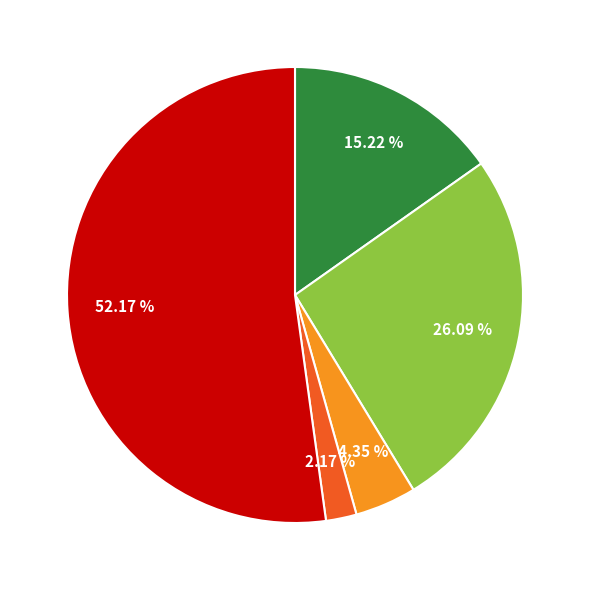

How many slices are in this pie chart?

5